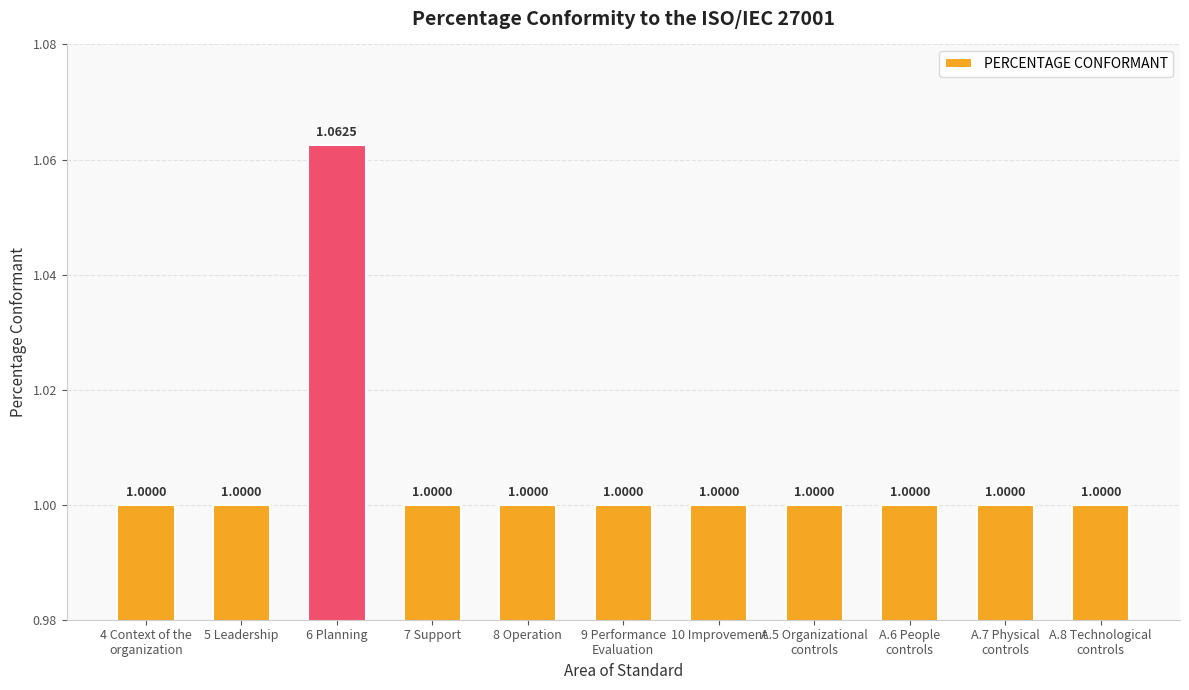

Read the value at 9 Performance
Evaluation.

1.0